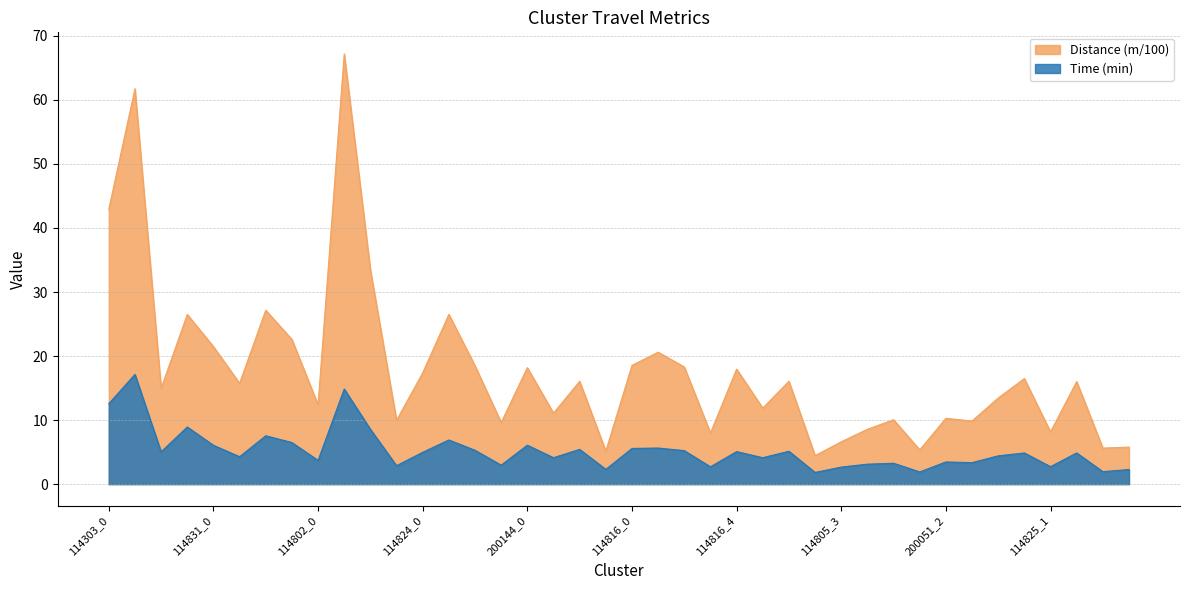

What is the total value across all series at 114824_1?

33.4